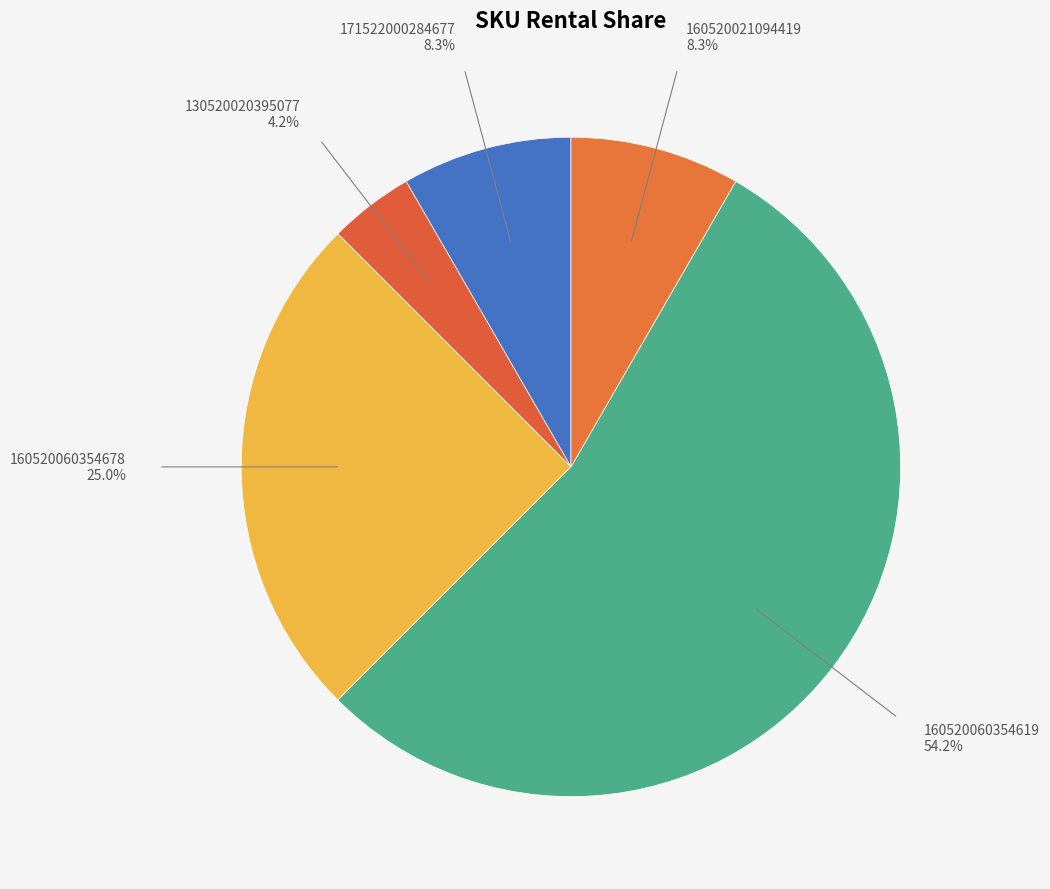

To the nearest percent, what is the average slice percentage?

20%